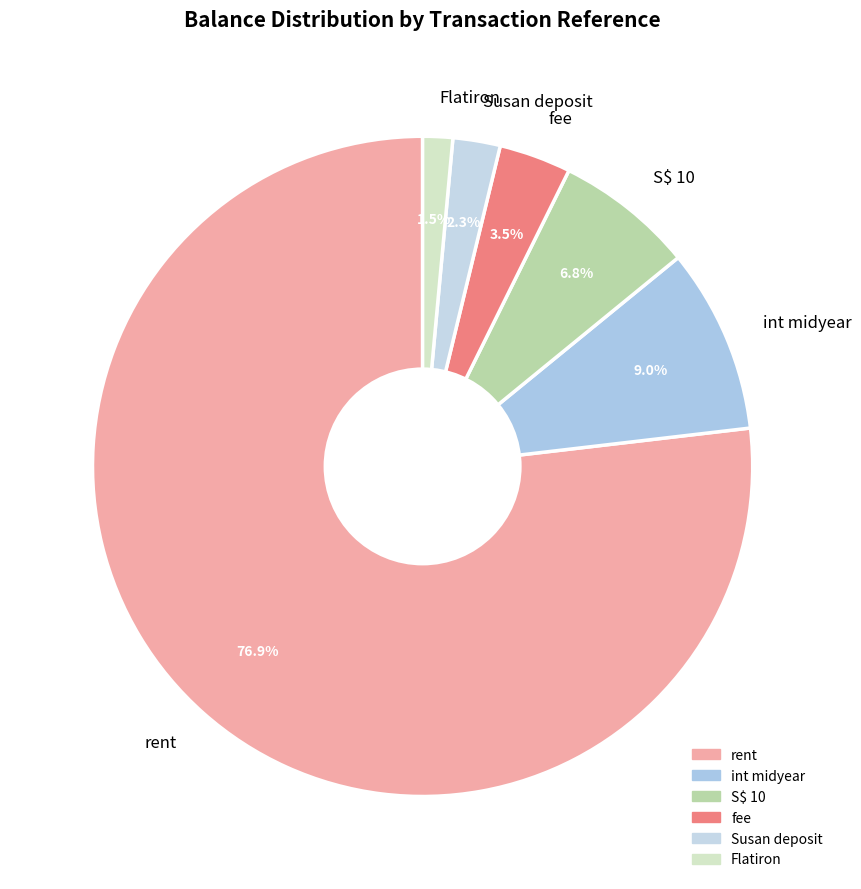

Rank the categories by value from highest to lowest.

rent, int midyear, S$ 10, fee, Susan deposit, Flatiron